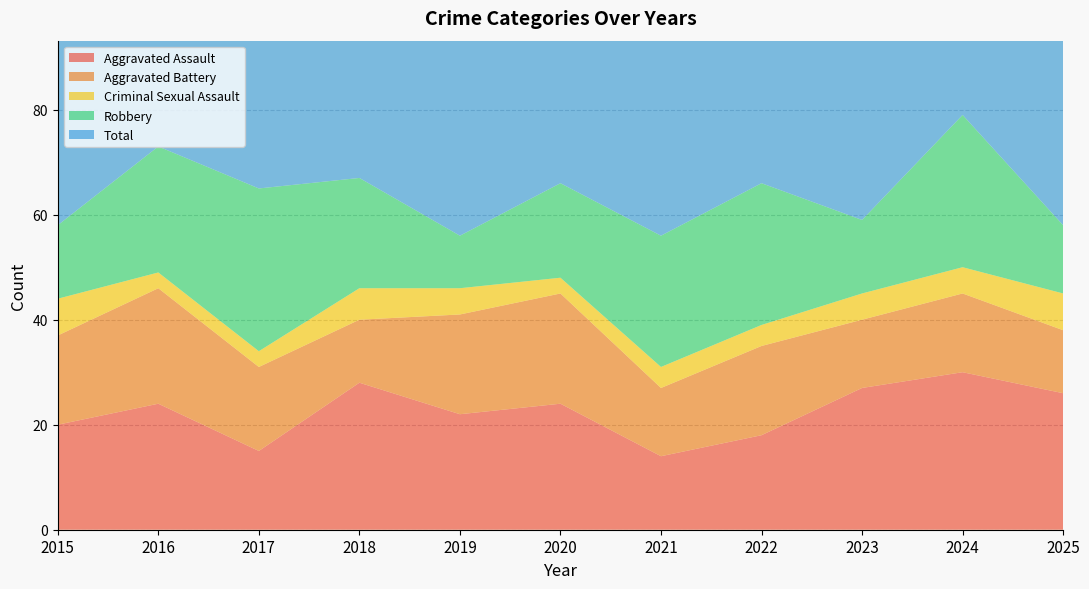

Reading left to right, what are all the values shown in this chart?

Aggravated Assault: 20	24	15	28	22	24	14	18	27	30	26
Aggravated Battery: 17	22	16	12	19	21	13	17	13	15	12
Criminal Sexual Assault: 7	3	3	6	5	3	4	4	5	5	7
Robbery: 14	24	31	21	10	18	25	27	14	29	13
Total: 61	75	65	67	56	68	58	66	61	81	59